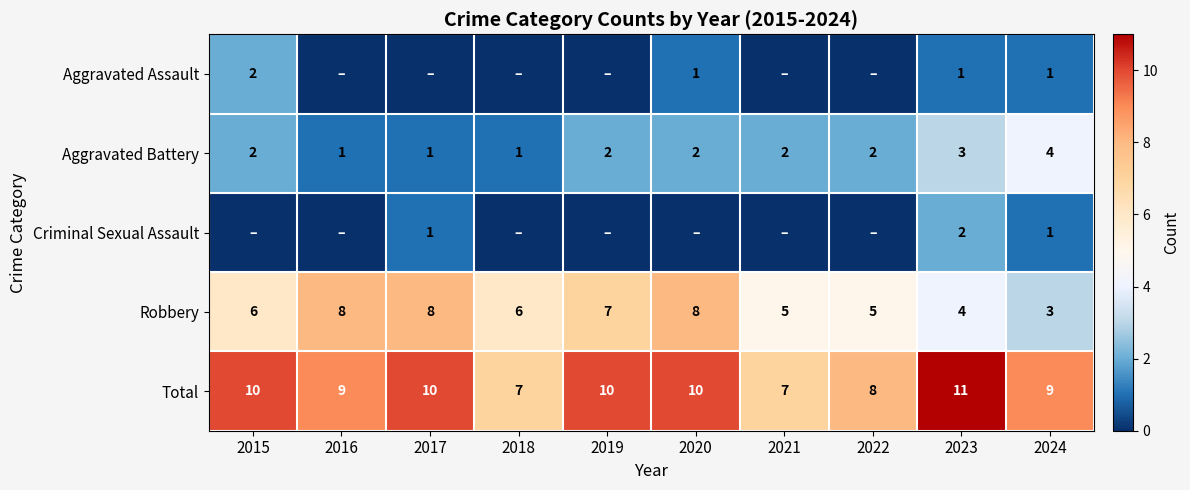

At 2023, list the series in order from largest to smallest.

Total, Robbery, Aggravated Battery, Criminal Sexual Assault, Aggravated Assault